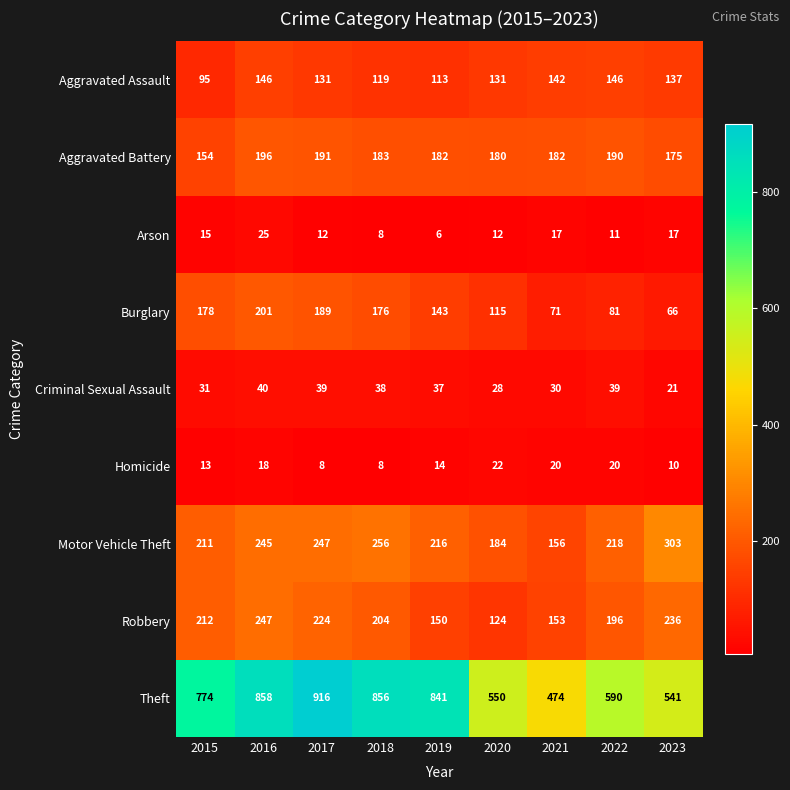

Rank the categories by Motor Vehicle Theft value from lowest to highest.

2021, 2020, 2015, 2019, 2022, 2016, 2017, 2018, 2023